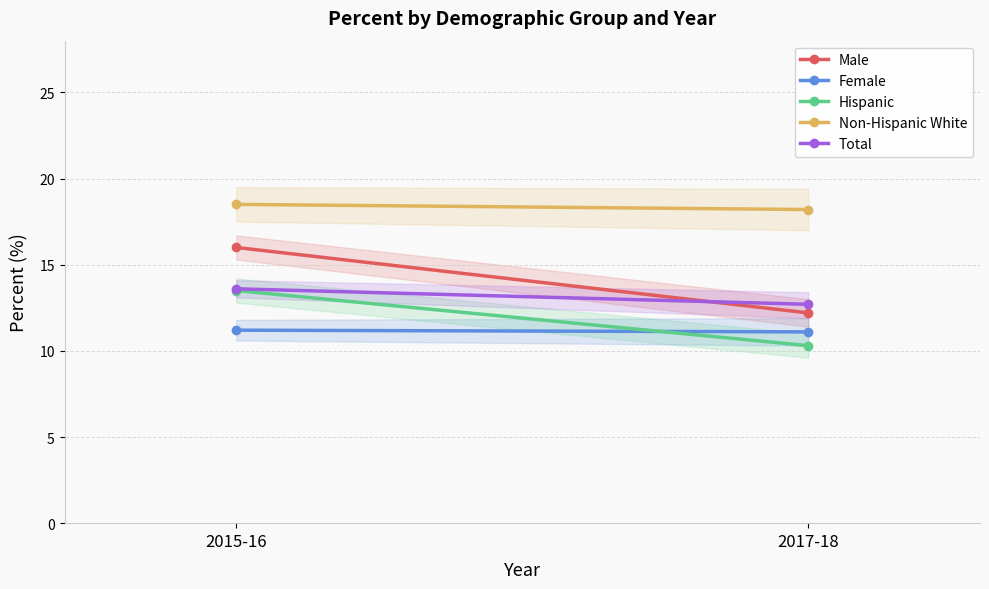

Which series has the largest range (max minus min)?

Male